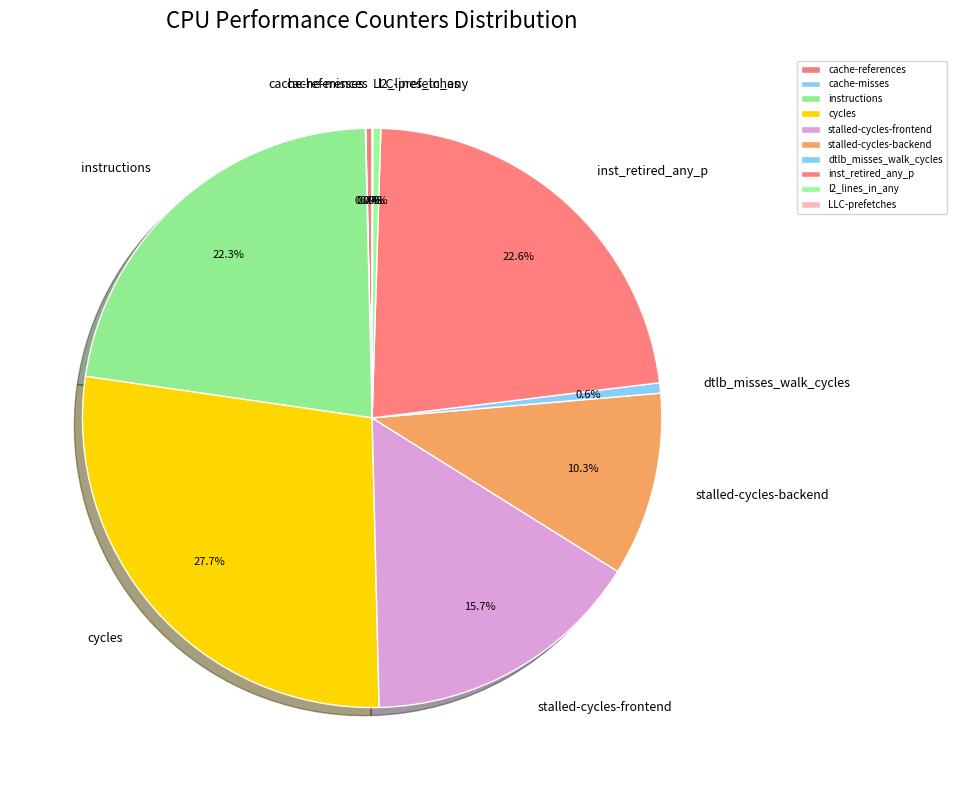

To the nearest percent, what is the combined percentage of instructions and stalled-cycles-backend?

33%